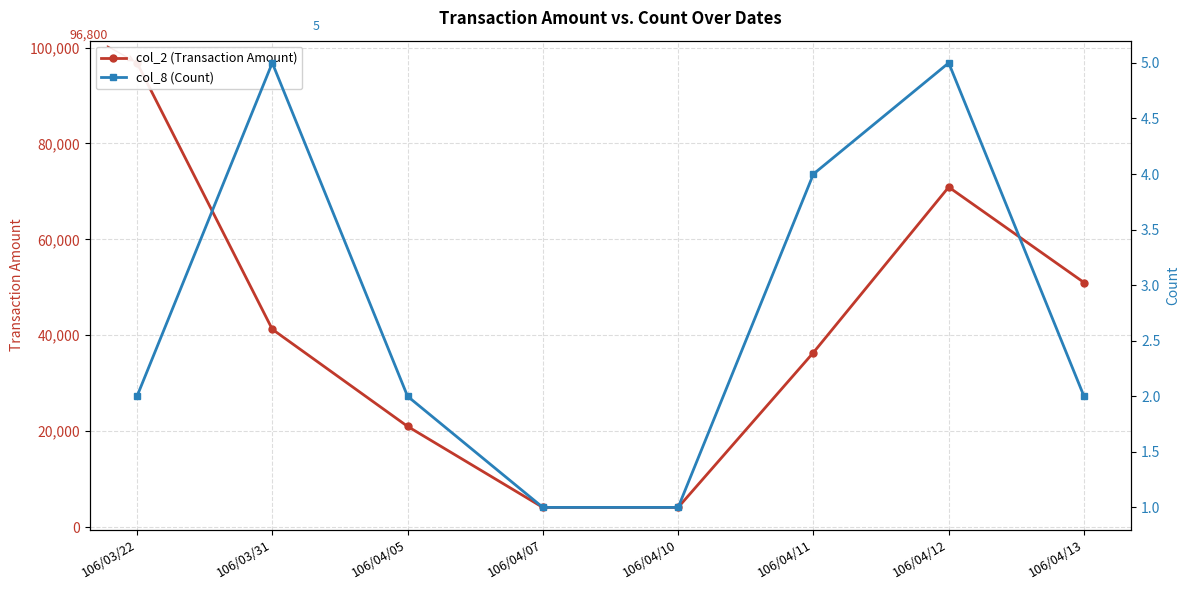

True or false: col_8 (Count) and col_2 (Transaction Amount) cross at least once.

False